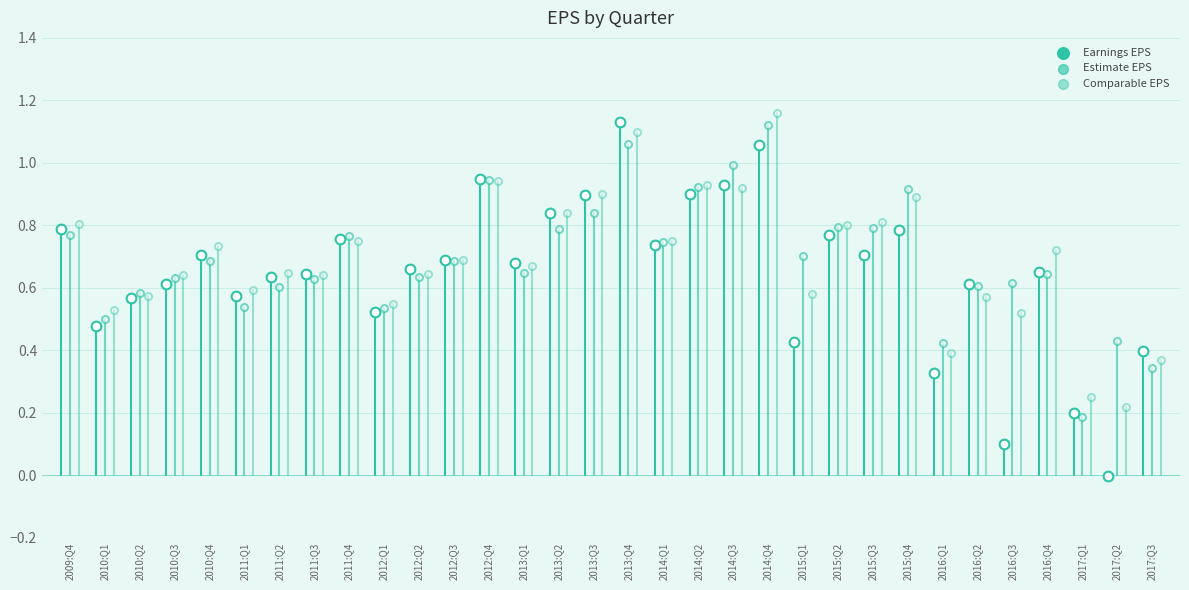

Is the value of Earnings EPS at 2016:Q4 greater than the value of Comparable EPS at 2017:Q1?

Yes